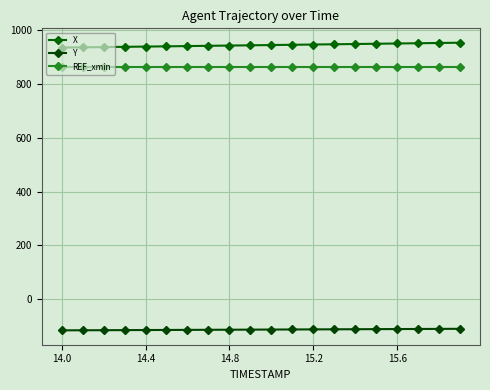

What are all the series names shown in the legend?

X, Y, REF_xmin